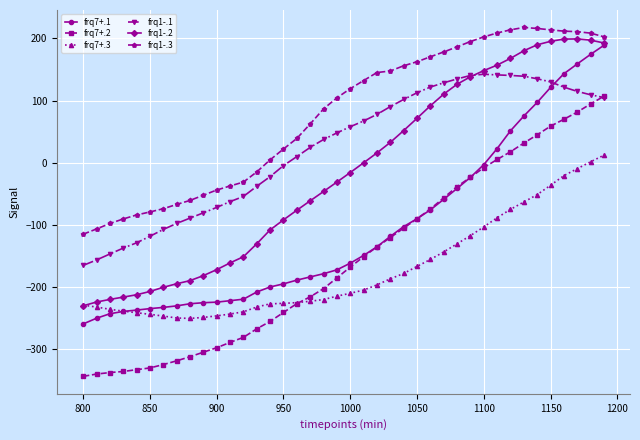

Which series has the widest spread of values?

frq7+.2